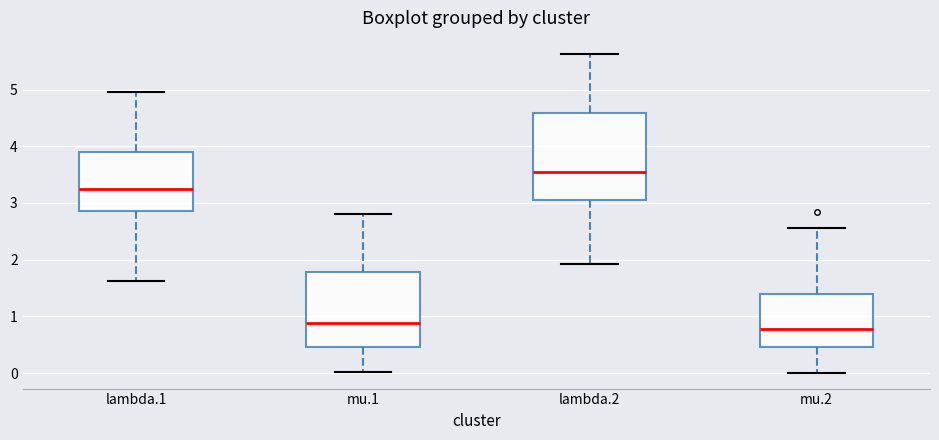

Which box is the tallest, from its lower edge to its upper edge?

lambda.2